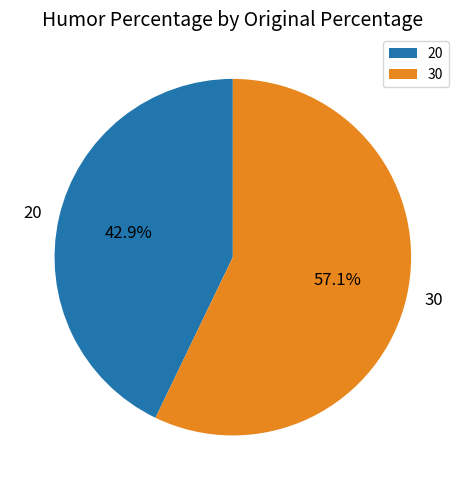

Is it true that 30 is 57% of the pie?

True